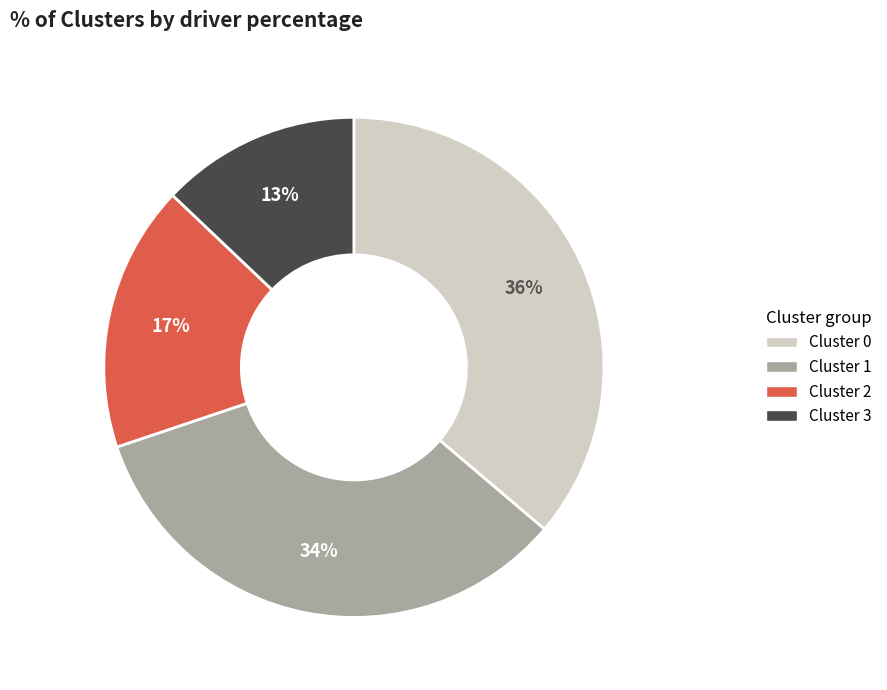

To the nearest percent, what is the average slice percentage?

25%